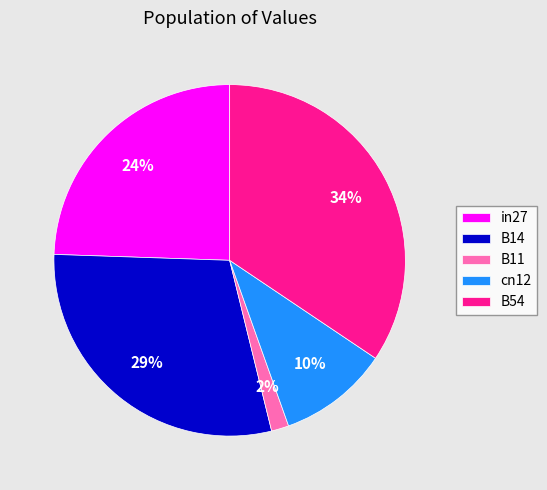

How many segments does this pie chart have?

5